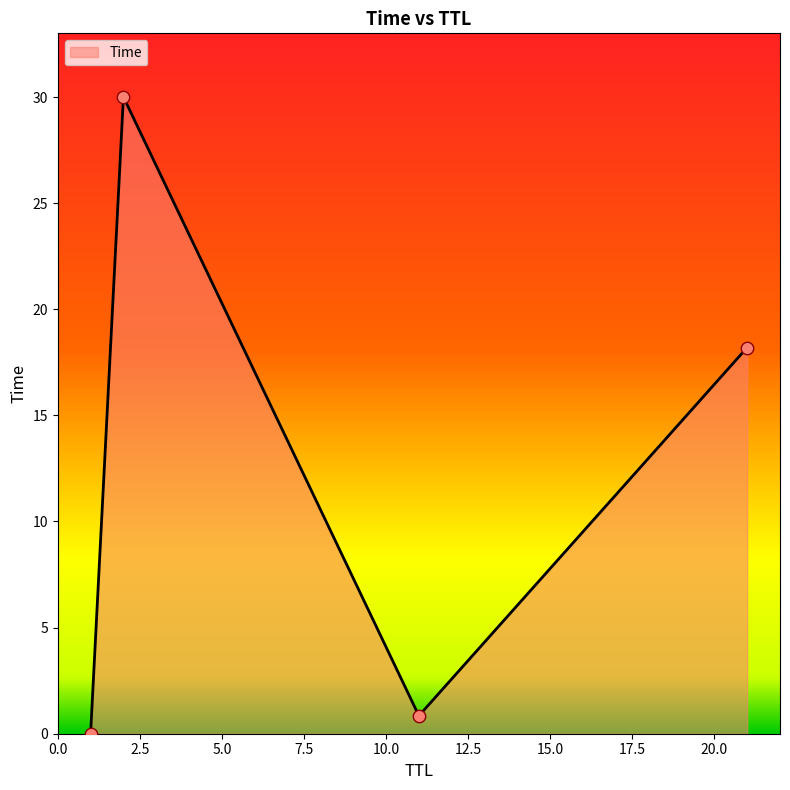

What is the average value?

12.3